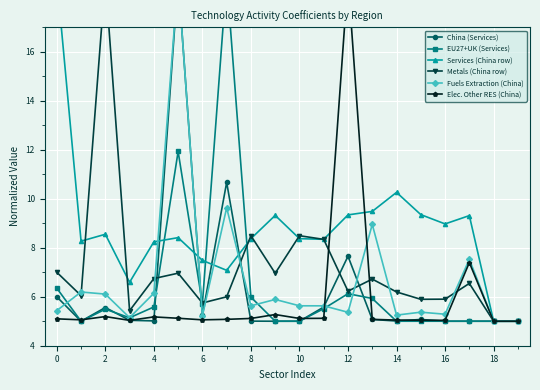

Reading left to right, extract all data points from this chart.

China (Services): 6.0	5.0	5.6	5.0	5.0	19.0	5.2	10.7	5.0	5.0	5.0	5.6	7.7	5.1	5.0	5.1	5.0	5.0	5.0	5.0
EU27+UK (Services): 6.3	5.0	5.5	5.1	5.6	11.9	5.7	19.0	6.0	5.0	5.0	5.5	6.1	5.9	5.0	5.0	5.0	5.0	5.0	5.0
Services (China row): 19.0	8.3	8.5	6.6	8.2	8.4	7.5	7.1	8.4	9.3	8.4	8.3	9.3	9.5	10.3	9.4	9.0	9.3	5.0	5.0
Metals (China row): 7.0	6.0	19.0	5.4	6.7	7.0	5.7	6.0	8.5	7.0	8.5	8.3	6.2	6.7	6.2	5.9	5.9	6.5	5.0	5.0
Fuels Extraction (China): 5.4	6.2	6.1	5.1	6.1	19.0	5.2	9.6	5.6	5.9	5.6	5.6	5.4	9.0	5.2	5.4	5.3	7.5	5.0	5.0
Elec. Other RES (China): 5.1	5.1	5.2	5.0	5.2	5.1	5.1	5.1	5.1	5.3	5.1	5.1	19.0	5.1	5.0	5.0	5.0	7.4	5.0	5.0